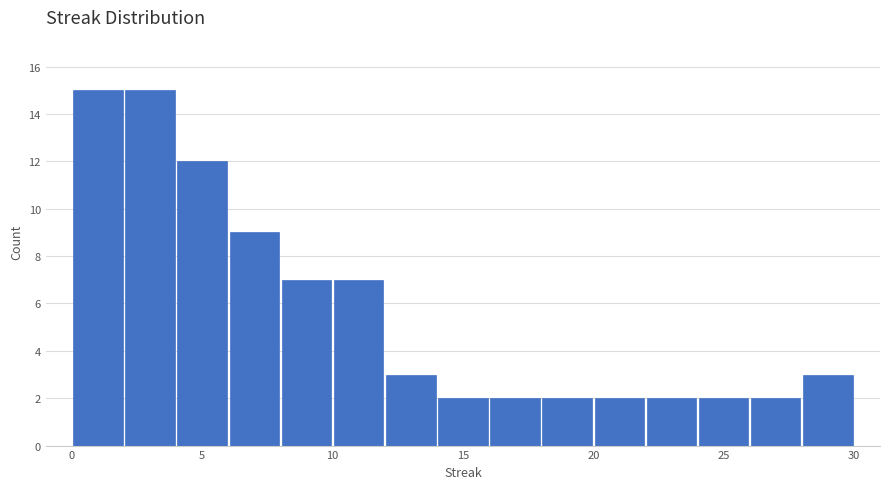

Reading left to right, transcribe this chart: for each bar, give the range it covers on the x-axis and its height. The values are not printed on the chart, so give them approximately, as read against the axis.

0 to 2: 15
2 to 4: 15
4 to 6: 12
6 to 8: 9
8 to 10: 7
10 to 12: 7
12 to 14: 3
14 to 16: 2
16 to 18: 2
18 to 20: 2
20 to 22: 2
22 to 24: 2
24 to 26: 2
26 to 28: 2
28 to 30: 3